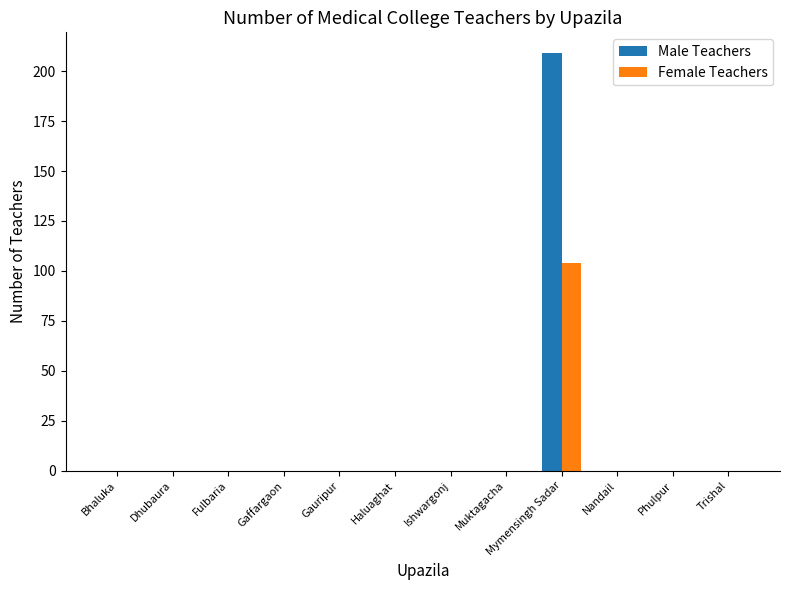

What is the sum of all Female Teachers values?

104